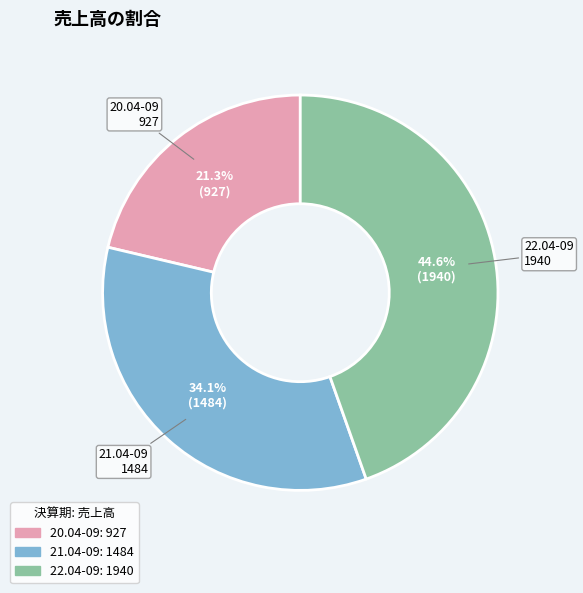

To the nearest percent, what is the average slice percentage?

33%